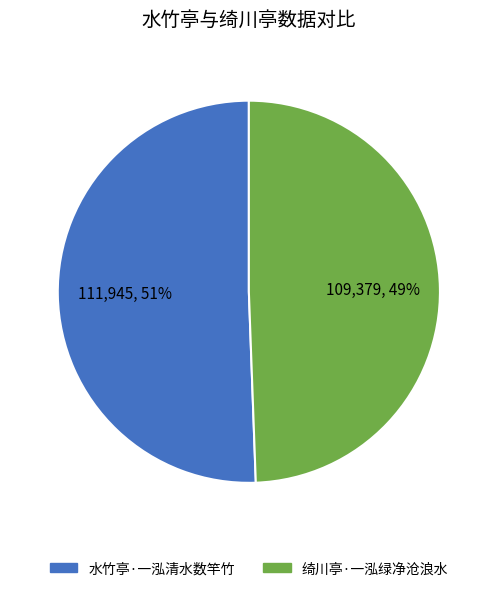

Does 水竹亭·一泓清水数竿竹 represent more than half of the total?

Yes